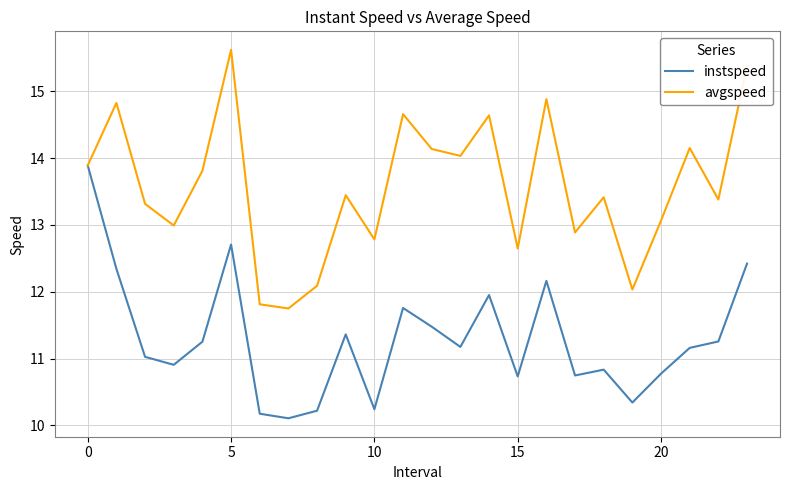

How many categories are shown in the chart?

24